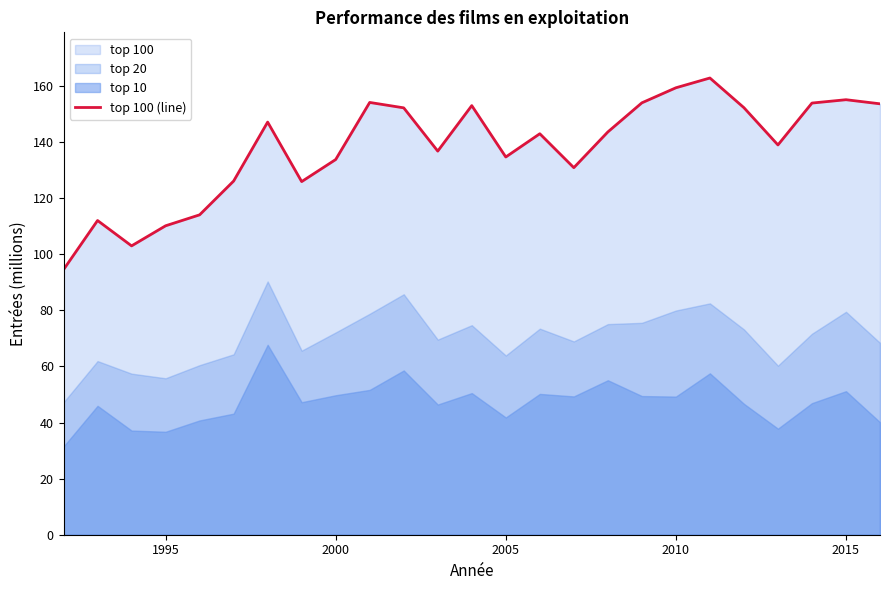

What is the sum of all values?

3444.4